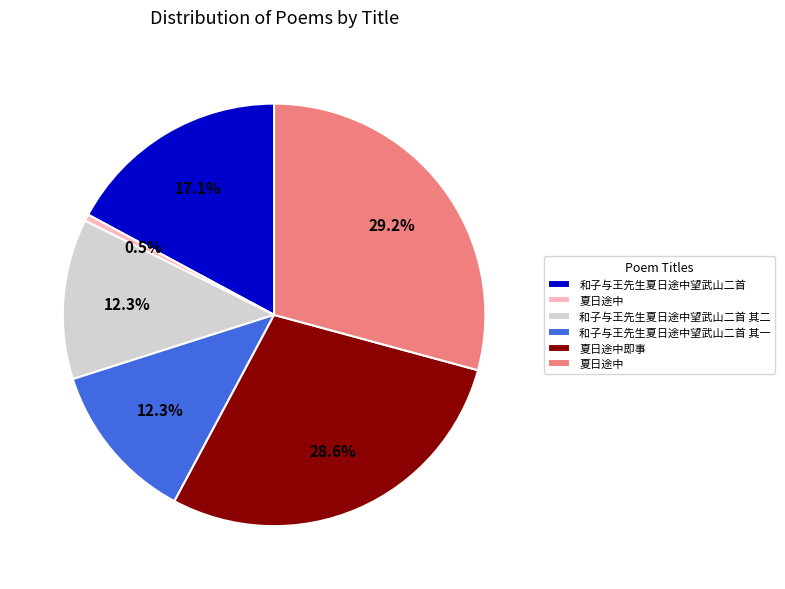

Is there any slice that represents more than half of the pie?

No